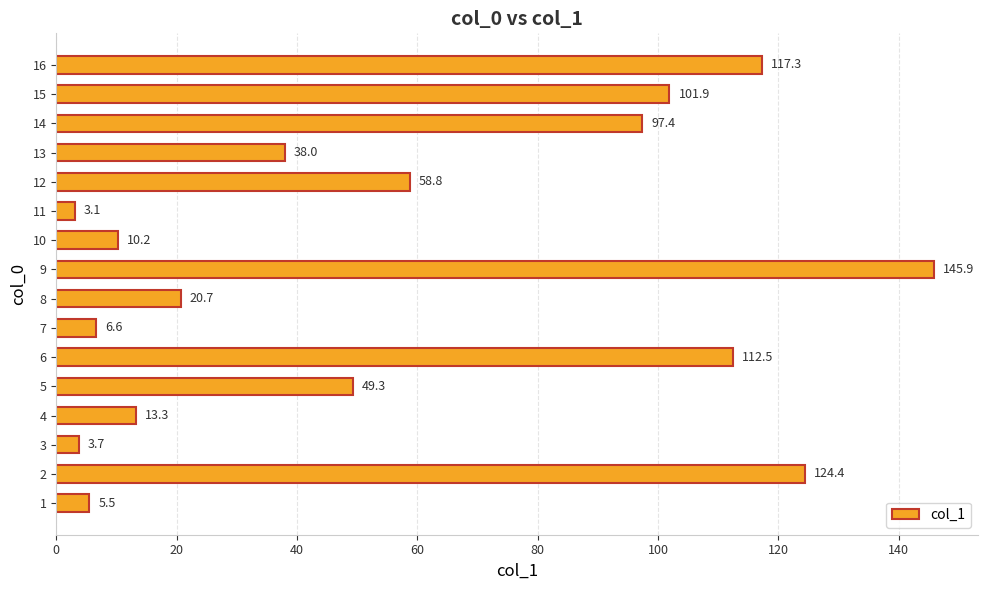

Reading top to bottom, list all the values displayed in this chart.

117.3	101.9	97.4	38.0	58.8	3.1	10.2	145.9	20.7	6.6	112.5	49.3	13.3	3.7	124.4	5.5